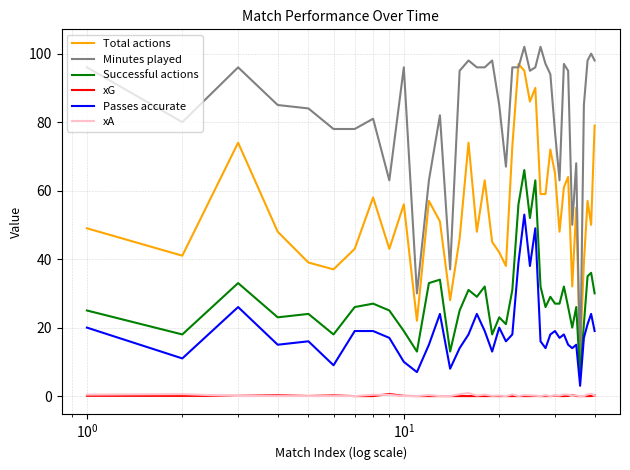

Which series has the largest total across all categories?

Minutes played